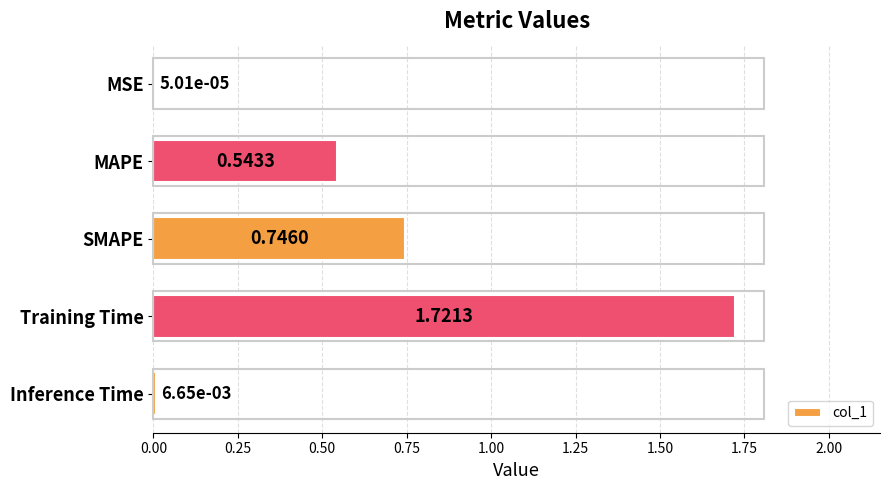

Are the bars horizontal?

Yes